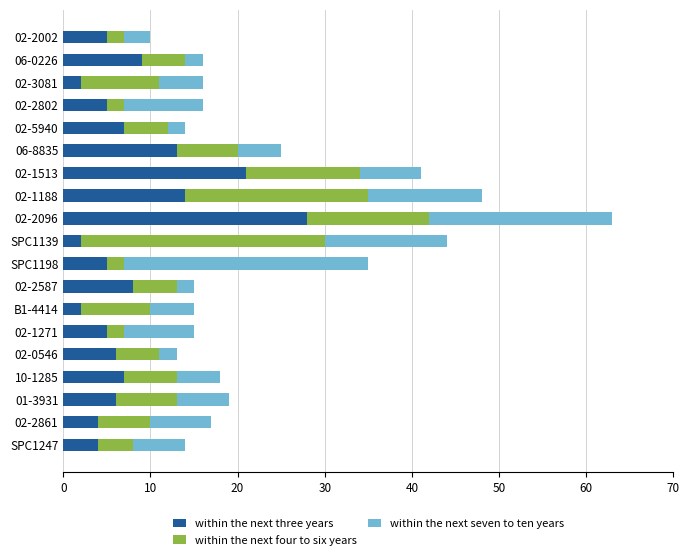

What is the total value across all series at 01-3931?

19